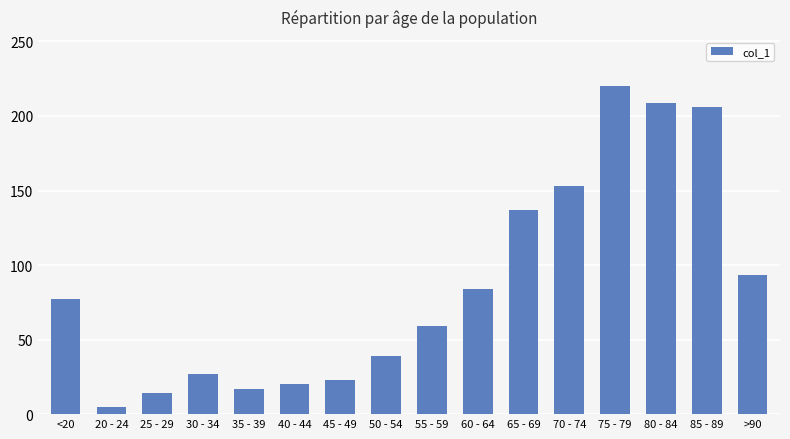

What is the maximum value shown in the chart?

220